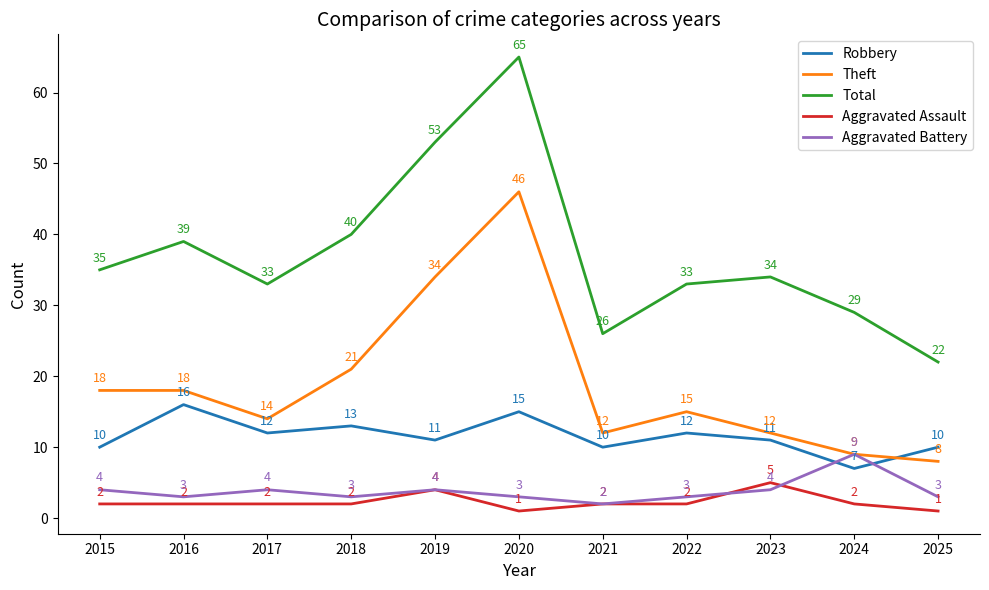

What is the difference between the Aggravated Battery values at 2024 and 2015?

5